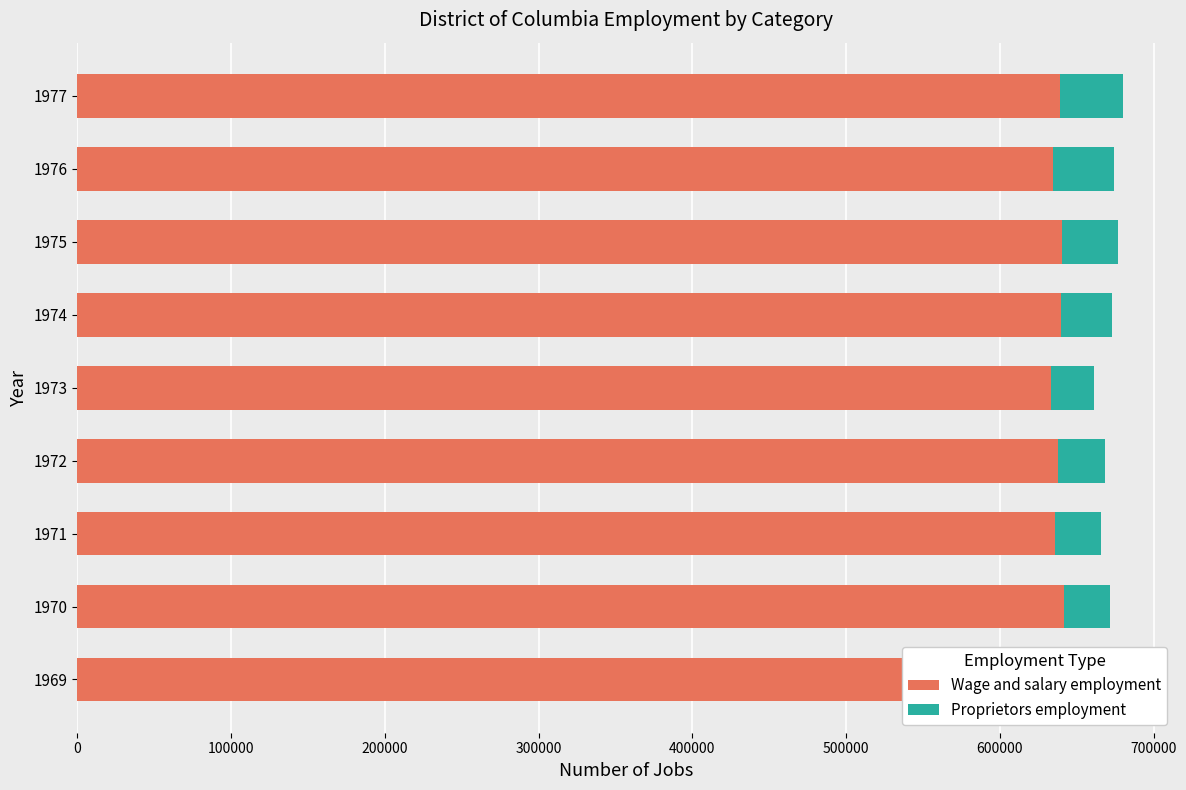

Rank the series by their maximum value, from lowest to highest.

Proprietors employment, Wage and salary employment